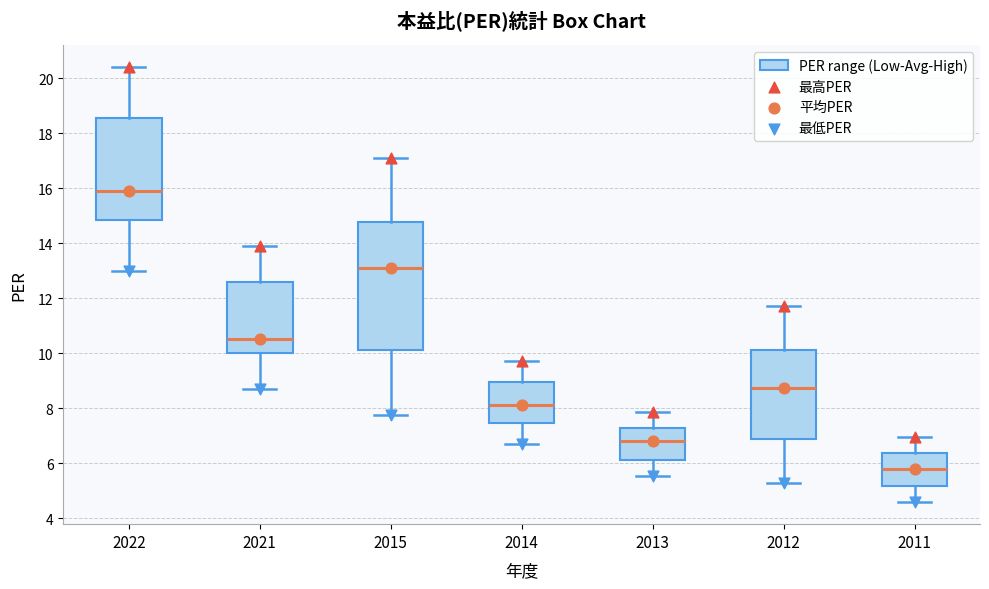

Reading left to right, transcribe this box plot: for each box, give where its median line is, the range the box spans, and where its two whiskers end, as read against the y-axis. The values are not printed on the chart, so give them approximately, as read against the axis.

2022: median 16.0, box 14.8 to 18.6, whiskers 13.0 to 20.4
2021: median 10.6, box 10.0 to 12.6, whiskers 8.8 to 14.0
2015: median 13.2, box 10.0 to 14.8, whiskers 7.8 to 17.2
2014: median 8.2, box 7.4 to 9.0, whiskers 6.8 to 9.8
2013: median 6.8, box 6.2 to 7.2, whiskers 5.6 to 7.8
2012: median 8.8, box 6.8 to 10.0, whiskers 5.2 to 11.8
2011: median 5.8, box 5.2 to 6.4, whiskers 4.6 to 7.0